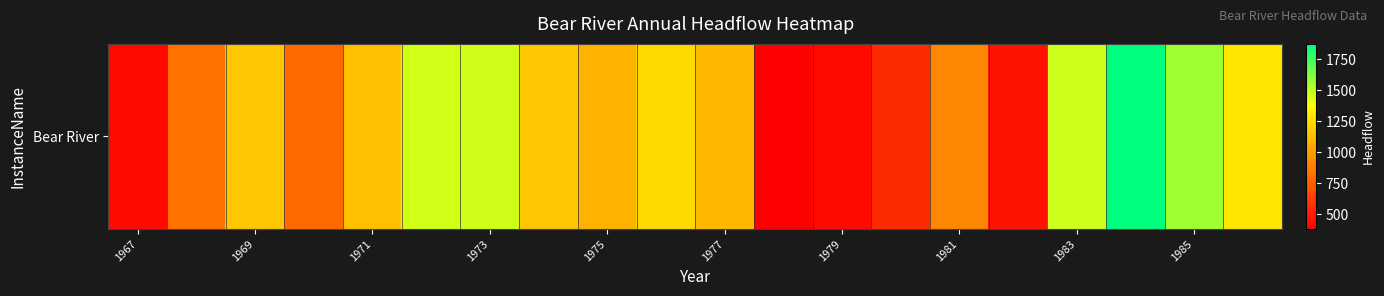

Where is the data nearest to the value 1126?

1971